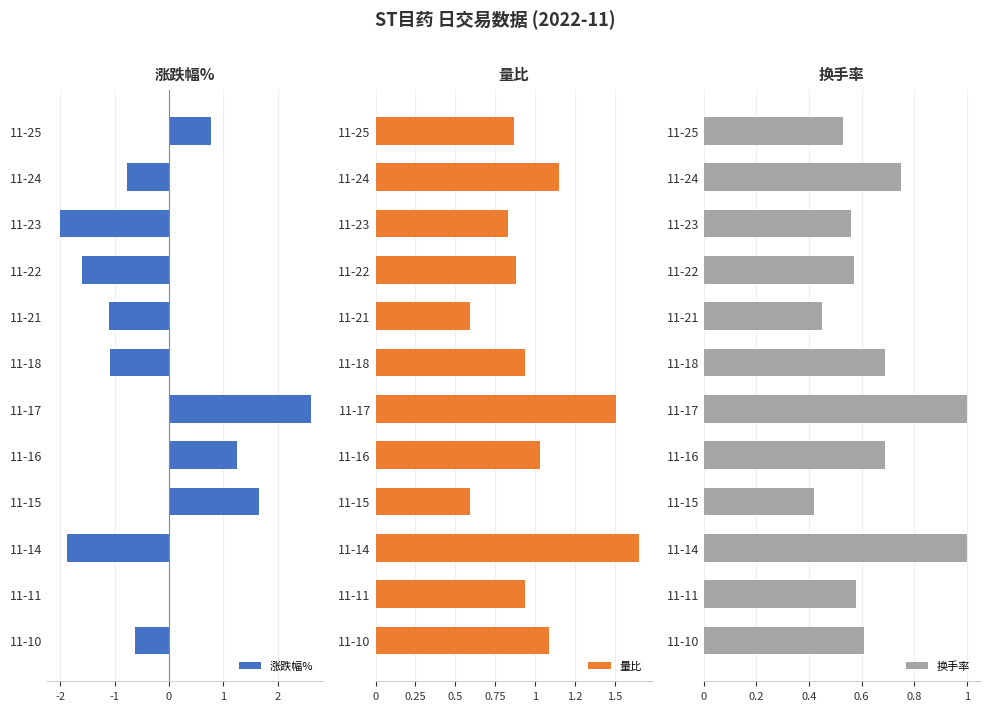

What is the sum of all 涨跌幅% values?

-2.8